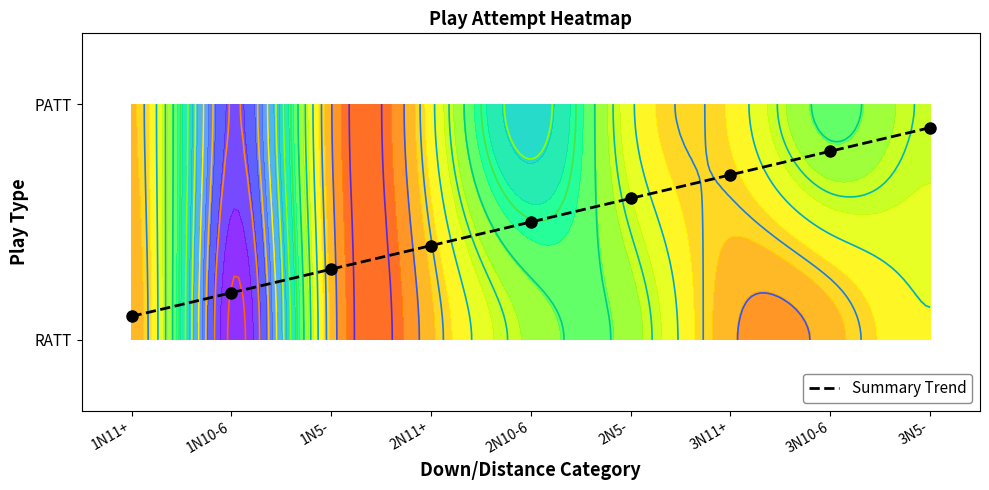

The chart shows a value of 1.2 at 3N10-6. True or false?

False